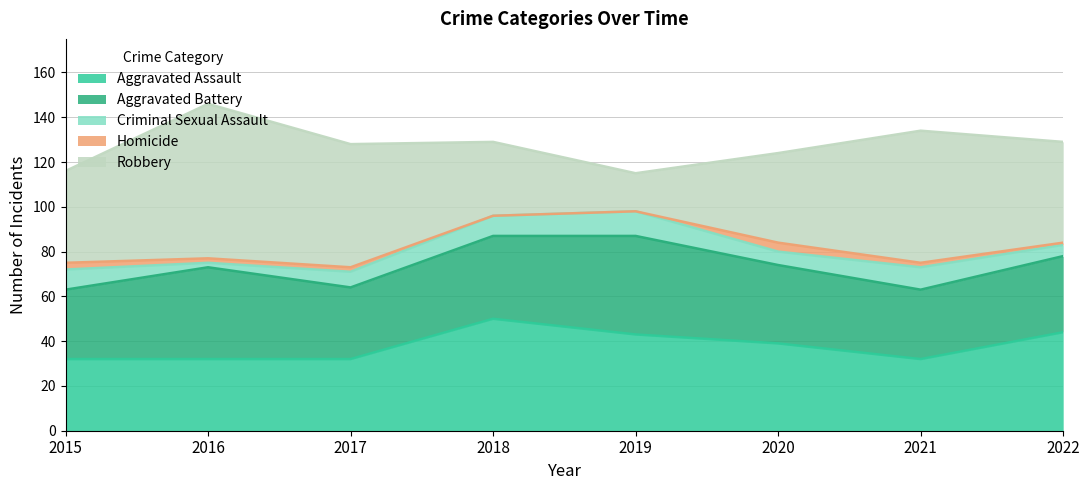

Where is the first local maximum for Robbery?

2016